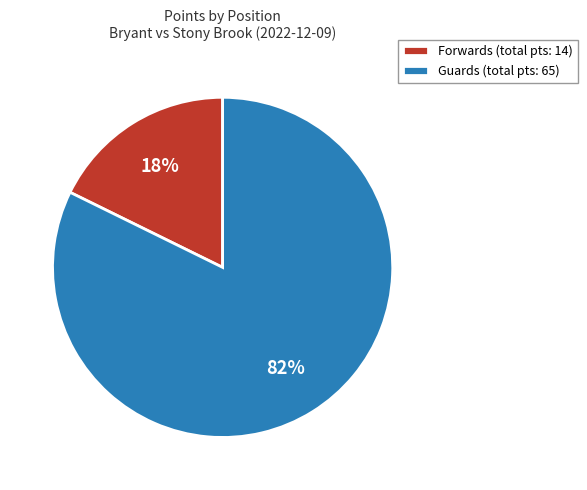

To the nearest percent, what portion does Guards (total pts: 65) represent?

82%